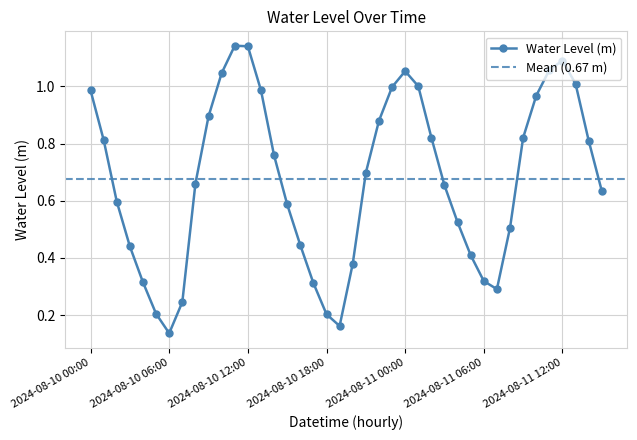

How many points are lower than both their immediate neighbors (excluding endpoints)?

3